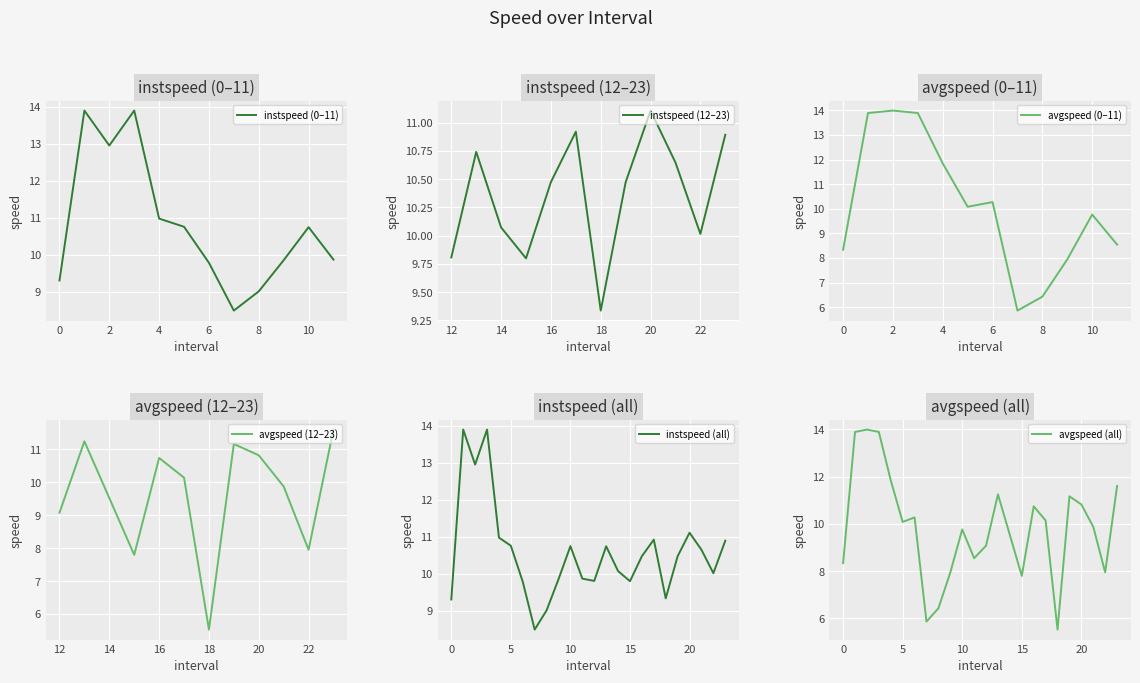

Between 1.0 and 6.0, which is larger?

1.0